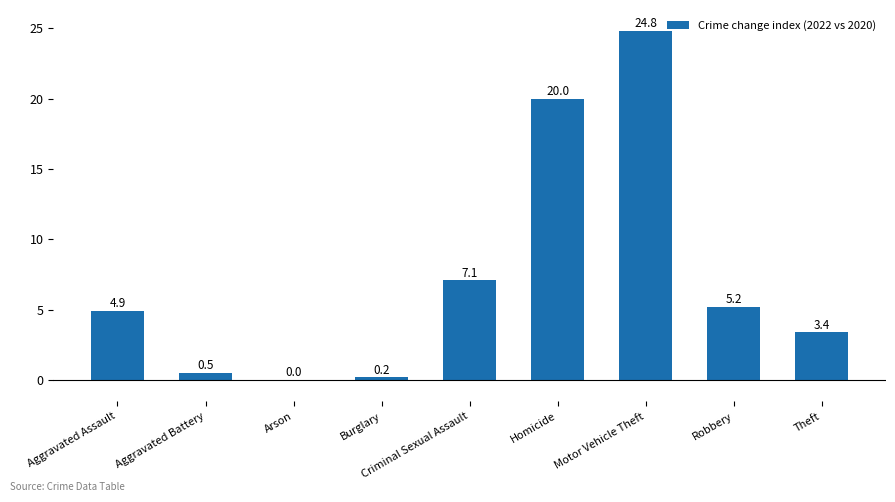

Which label corresponds to the largest value in the chart?

Motor Vehicle Theft